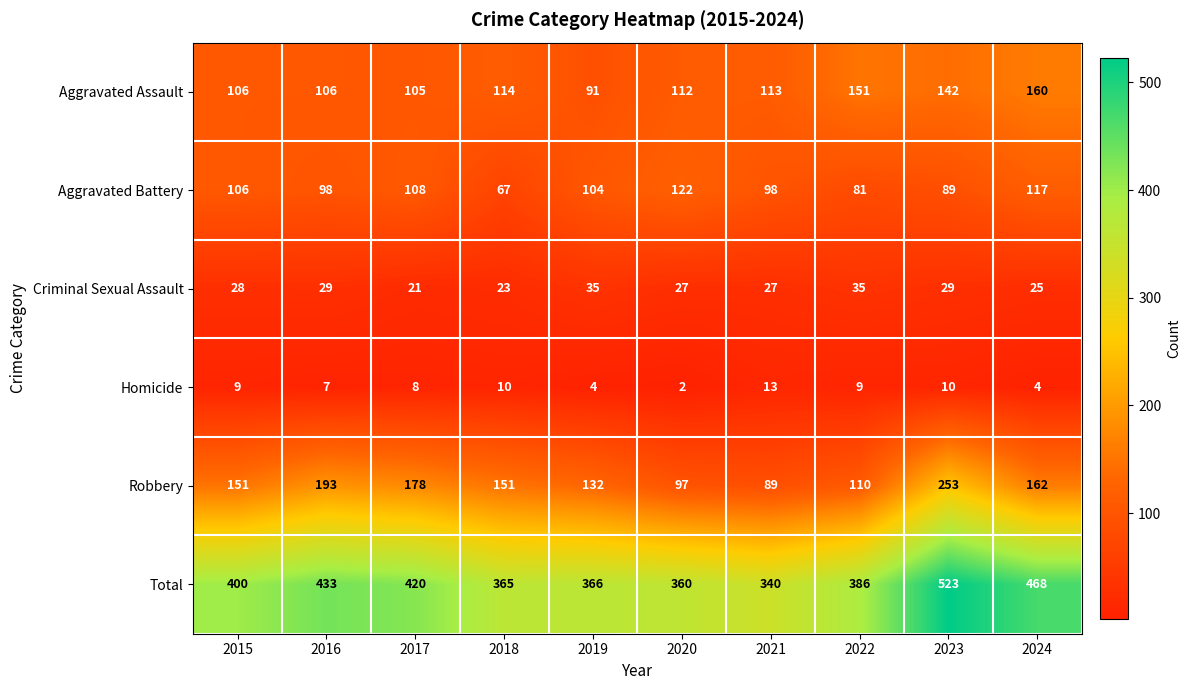

At which label is Total closest to 431?

2016